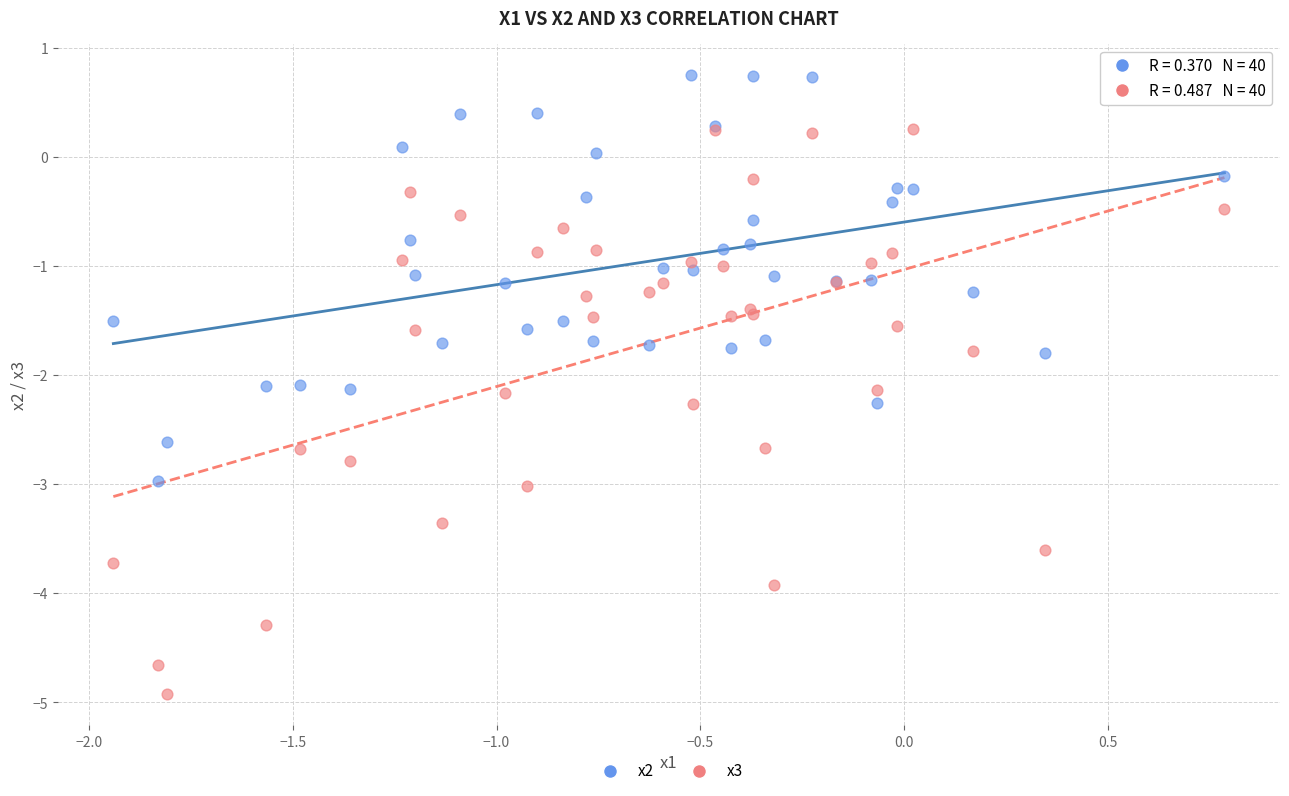

Which series reaches the minimum Y coordinate?

x3